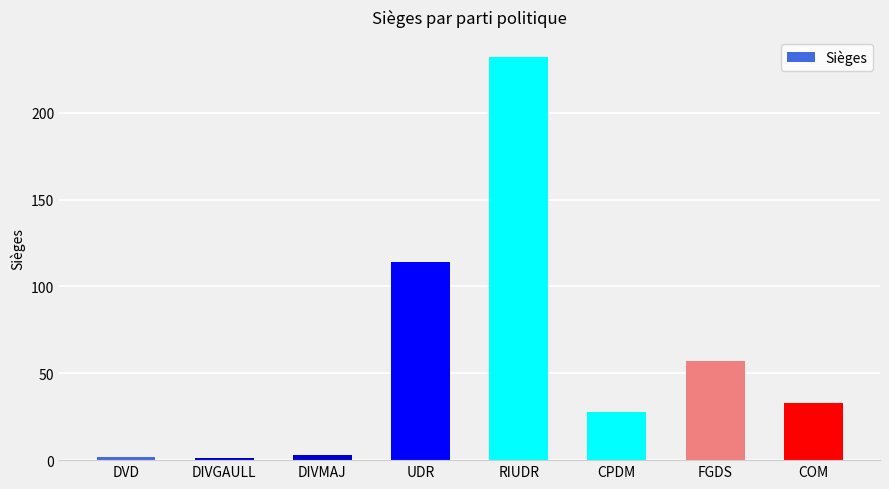

What position from the left is COM?

8